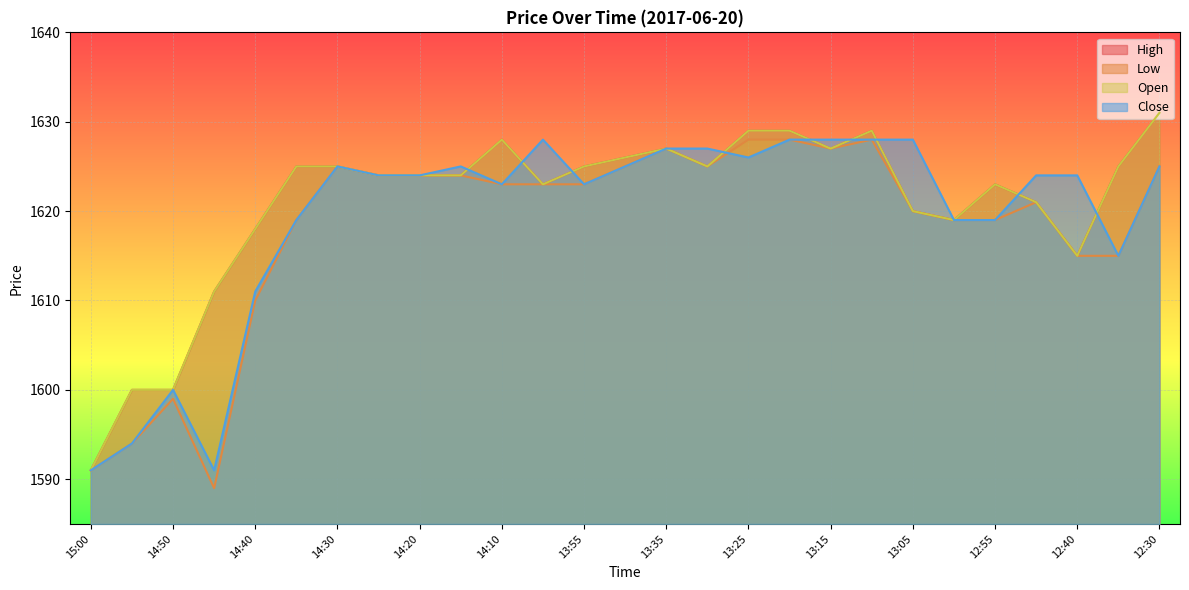

True or false: Close has more than 0 points higher than both neighbors.

True